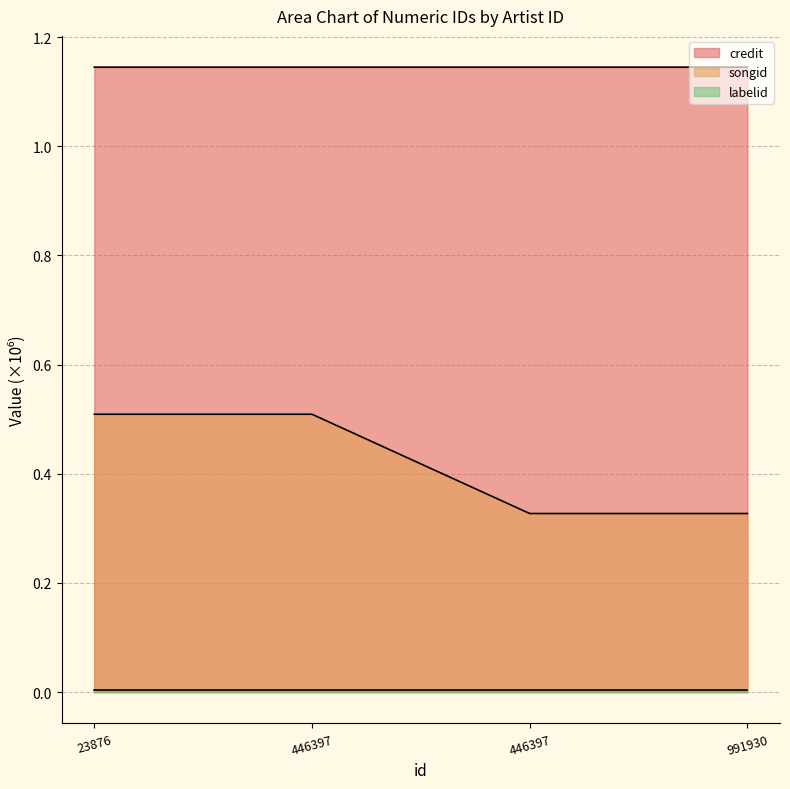

The value of songid at 991930 is 0.3. True or false?

True